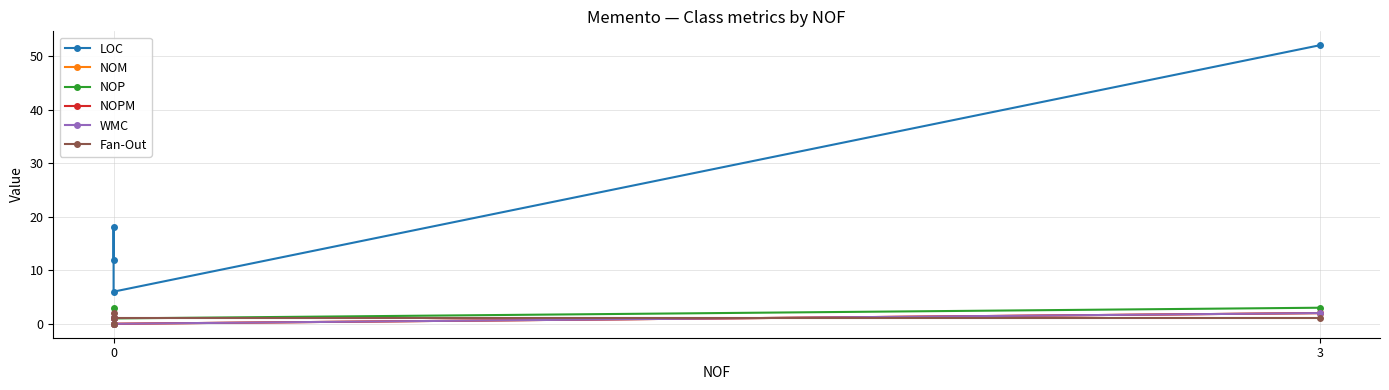

Where is the first local minimum for LOC?

2